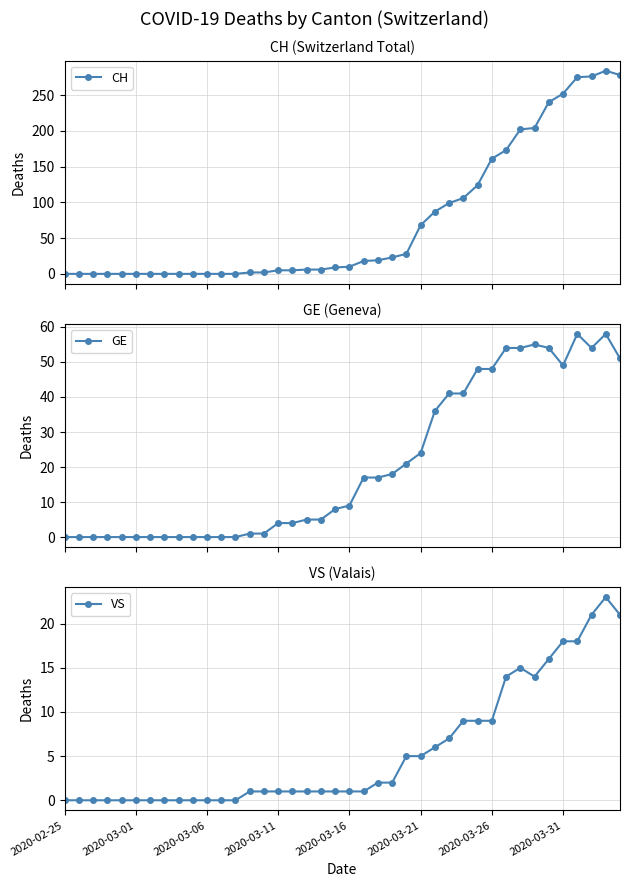

Does the chart have visible grid lines?

Yes